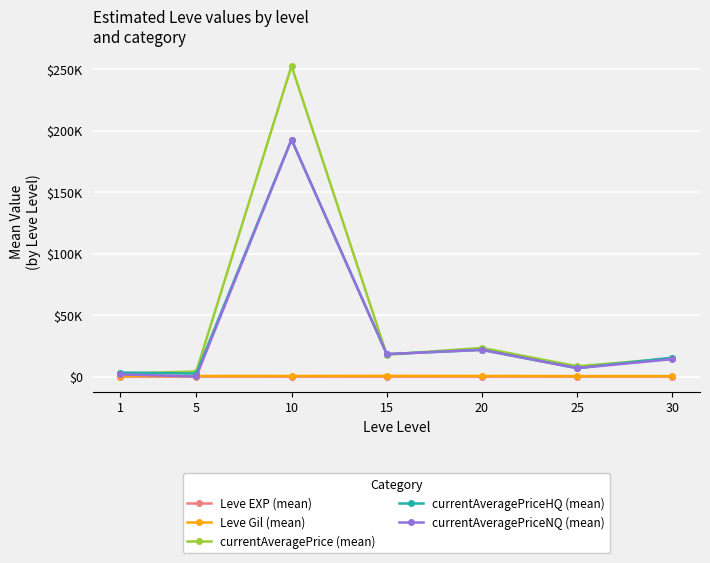

The currentAveragePrice (mean) series shows 2871.2 at 25. True or false?

False